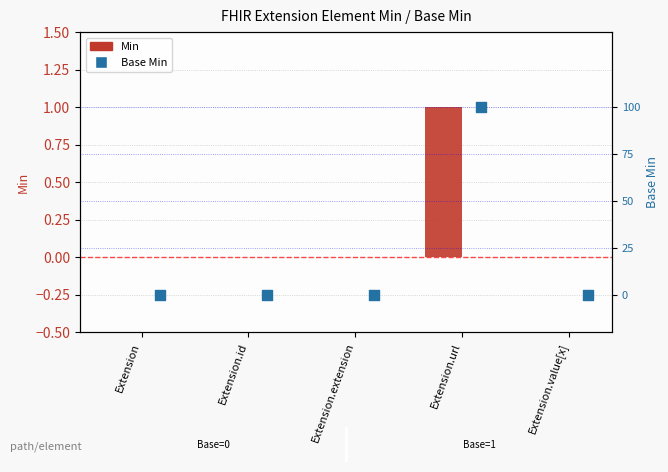

Which series contains the lowest Y value?

Min